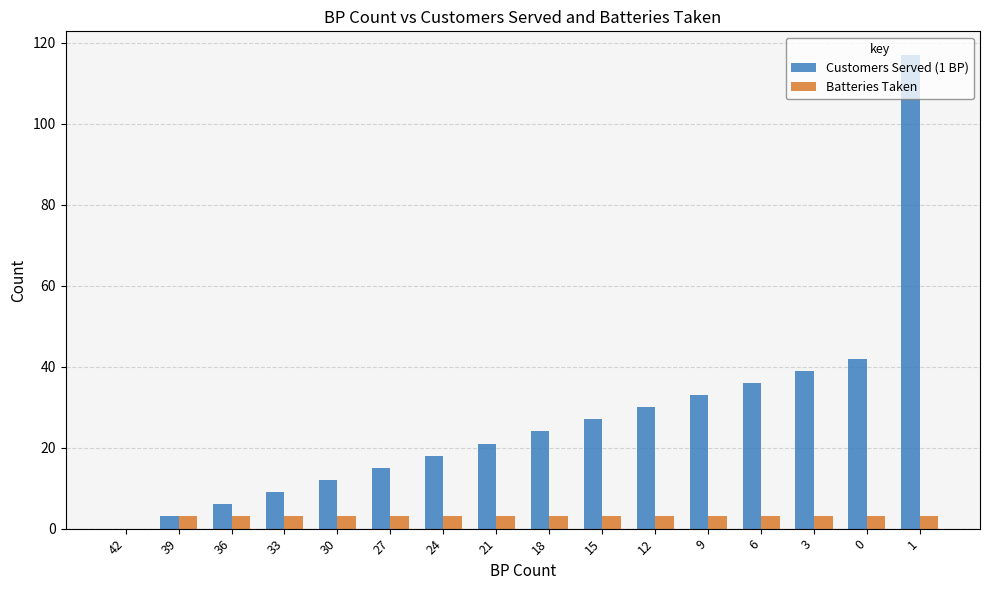

Are the bars horizontal?

No